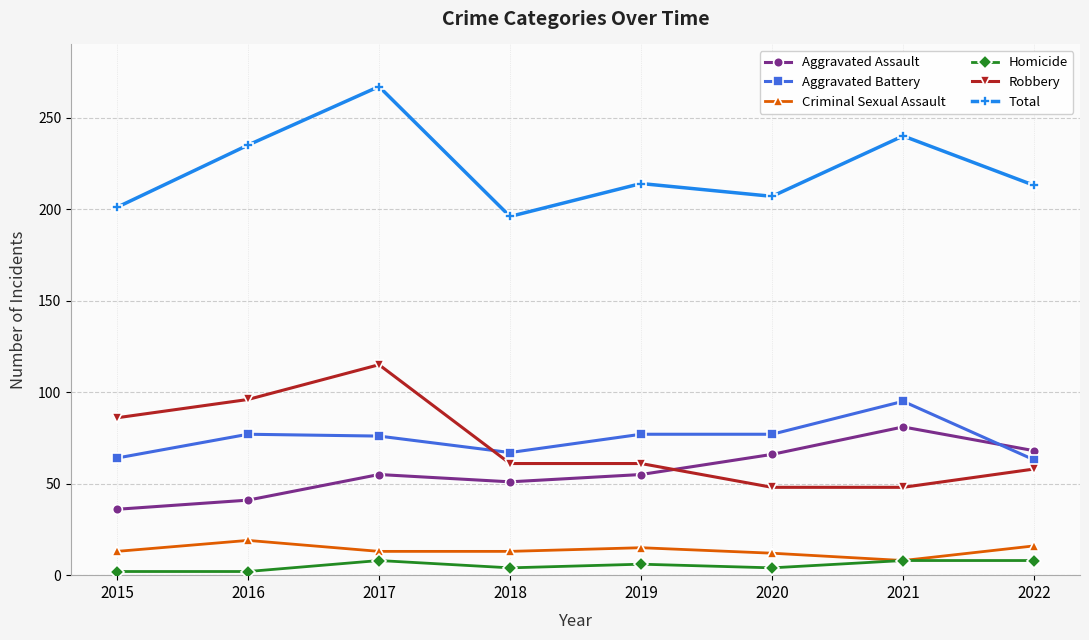

What is the difference between the Homicide values at 2019 and 2017?

2